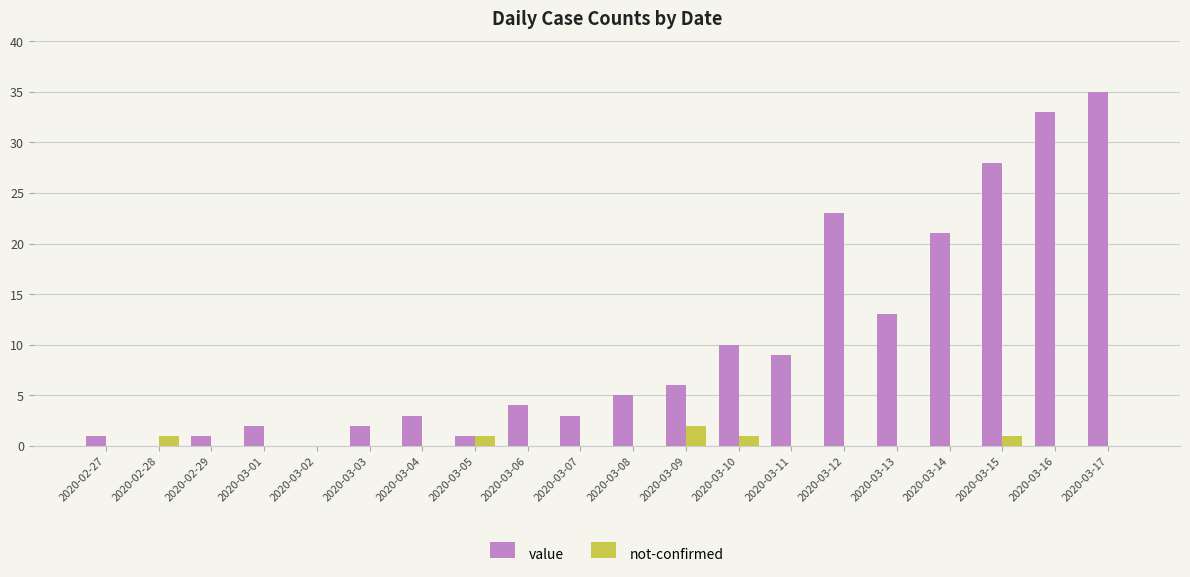

At which category is the sum across all series the highest?

2020-03-17